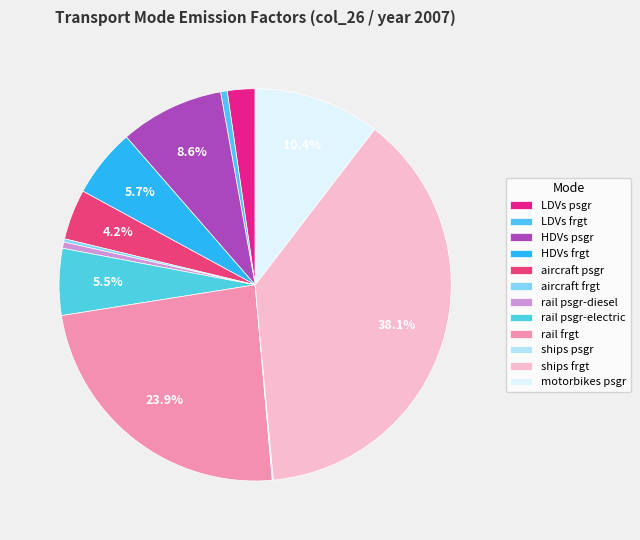

Which category has the biggest portion of the pie?

ships frgt